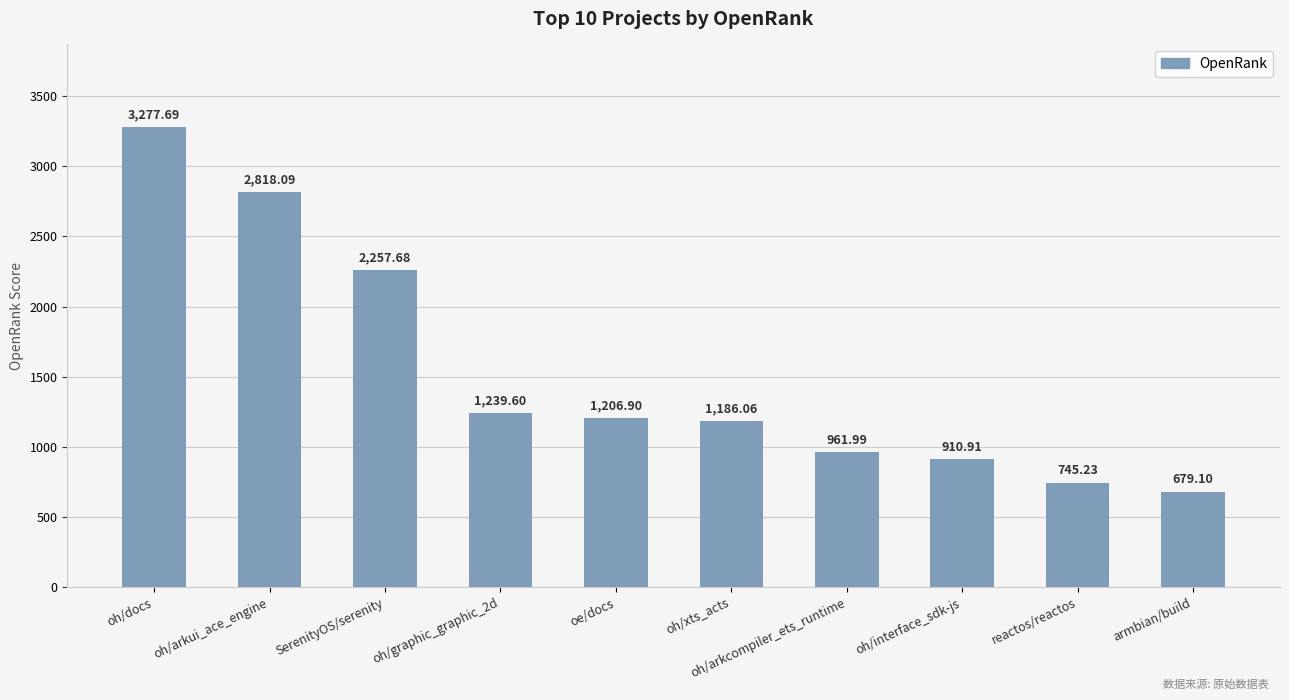

The chart shows a value of 265.9 at oe/docs. True or false?

False